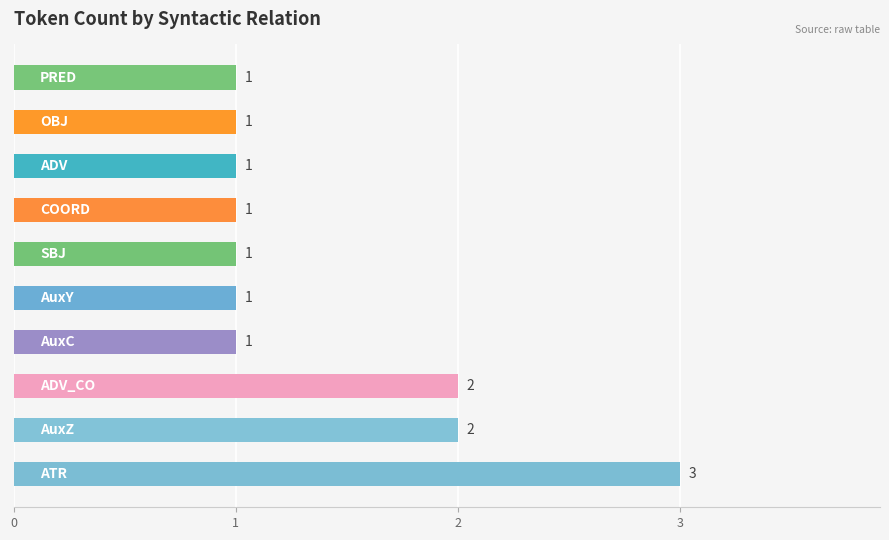

What is the difference between the maximum and minimum values?

2